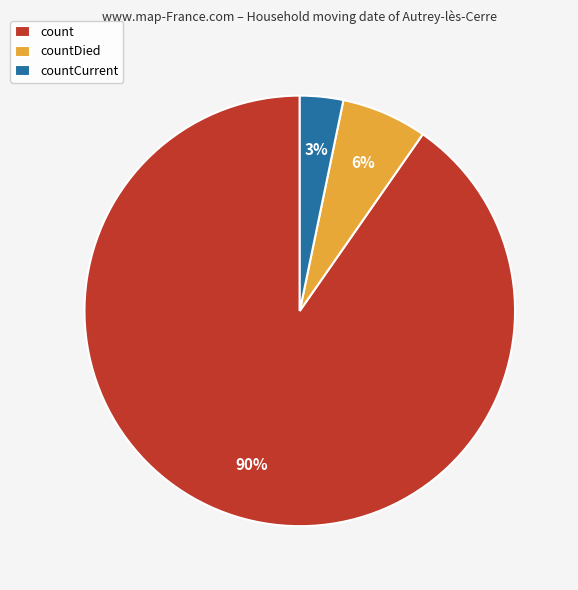

How many slices are in this pie chart?

3